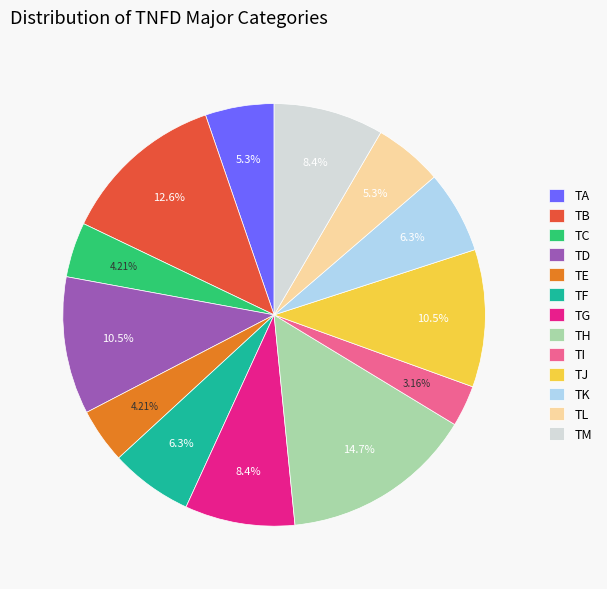

Which category has the biggest portion of the pie?

TH